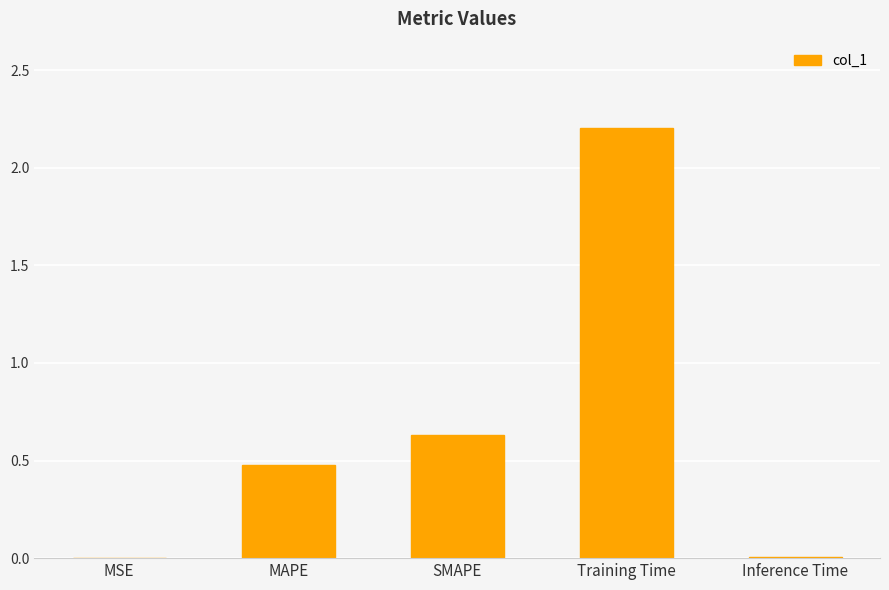

Where is the data nearest to the value 1?

SMAPE